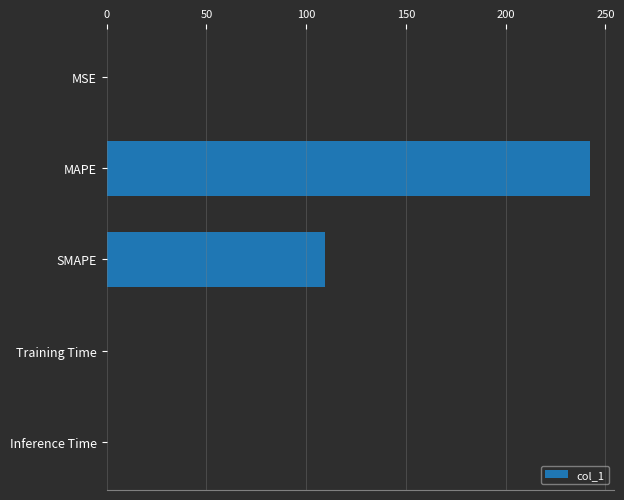

What is the sum of the values at MAPE and SMAPE?

351.9